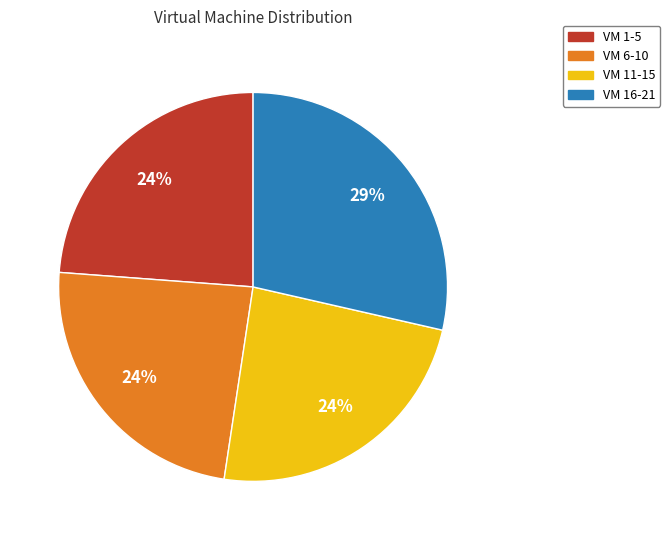

The VM 6-10 slice represents 24% of the pie. True or false?

True